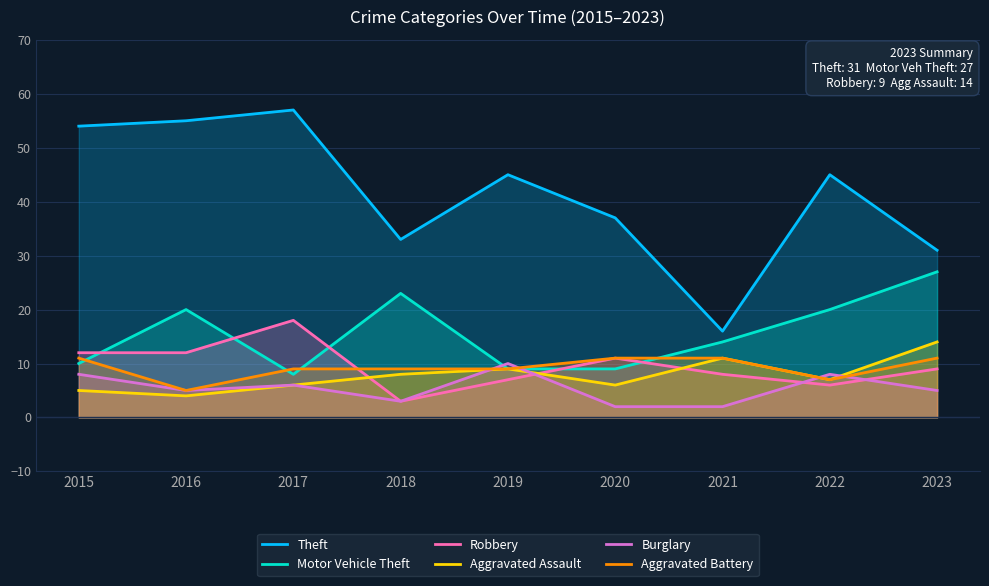

List the series in order of their peak value, lowest first.

Burglary, Aggravated Battery, Aggravated Assault, Robbery, Motor Vehicle Theft, Theft